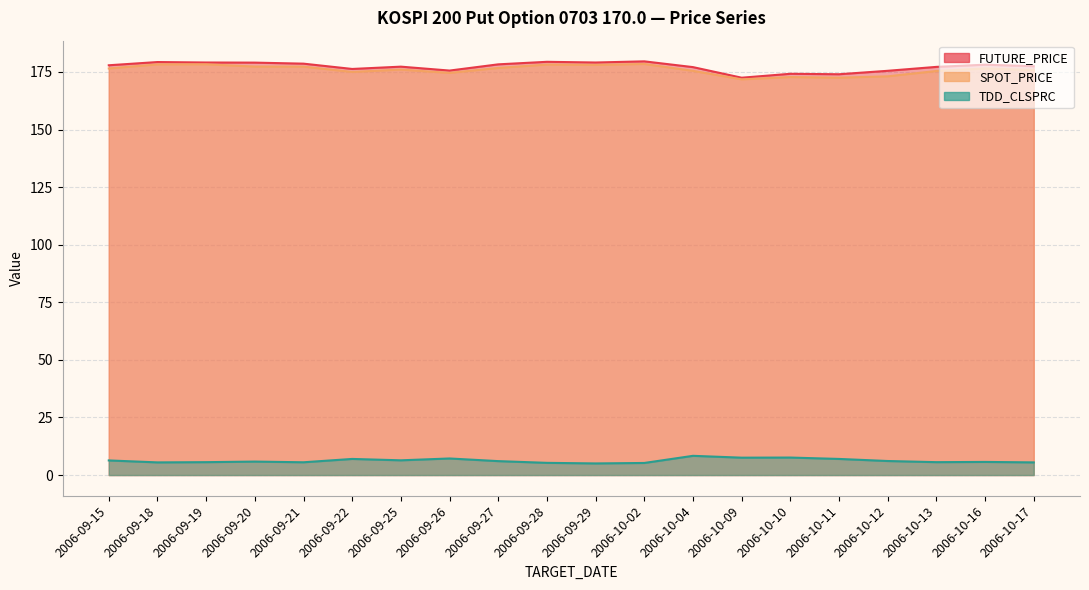

The TDD_CLSPRC series shows 5.7 at 2006-10-16. True or false?

True